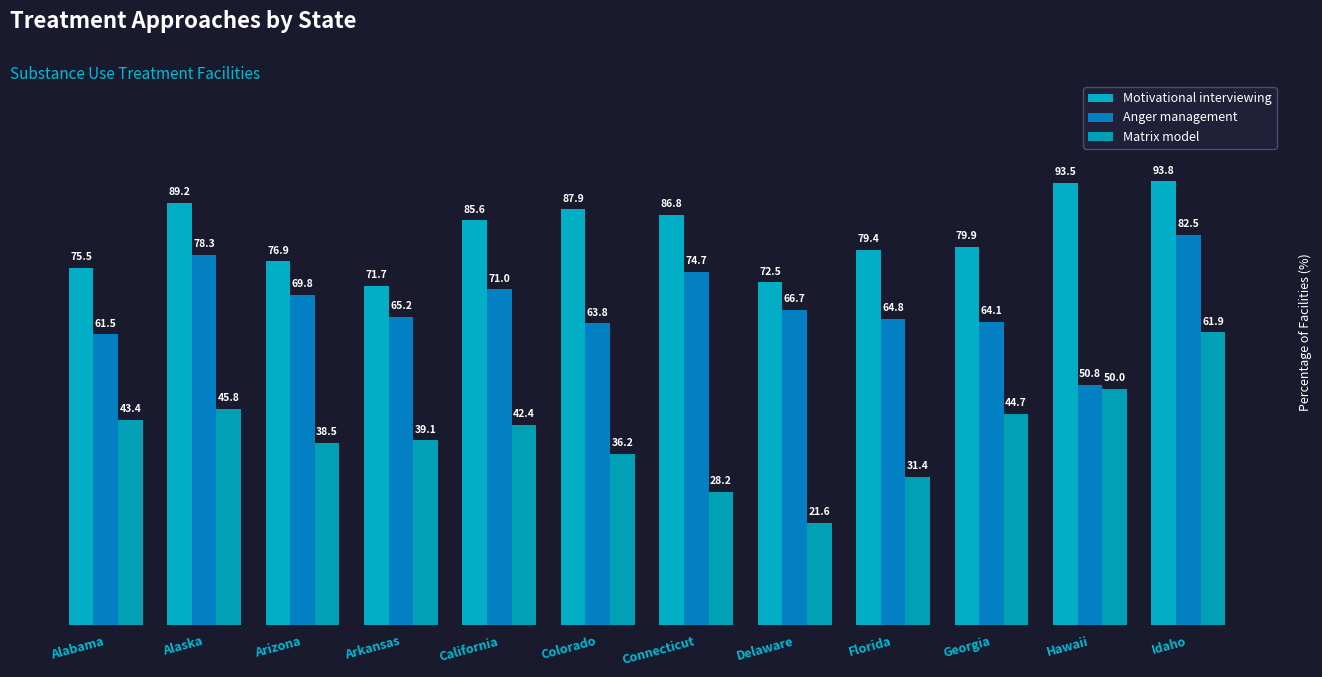

What is the difference between the maximum and minimum values in the Anger management series?

31.7